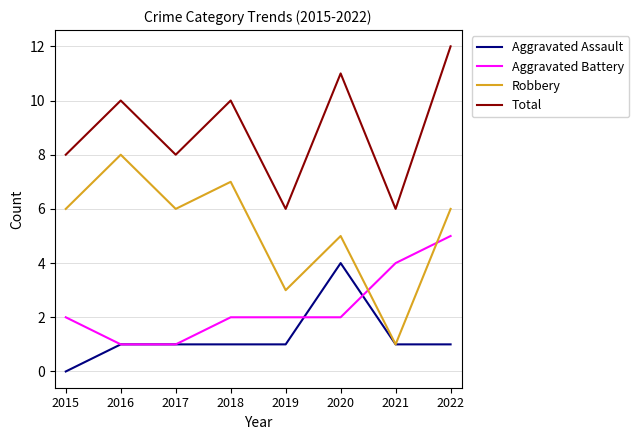

Count the Aggravated Assault values in the range 1 to 2.

6